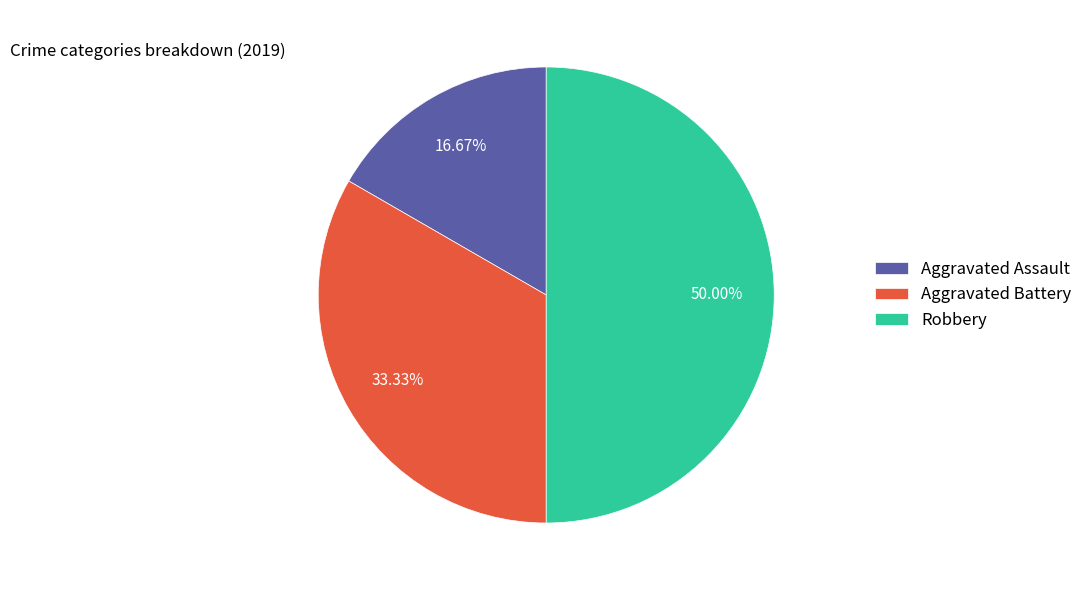

What percentage is the Robbery slice, to the nearest percent?

50%